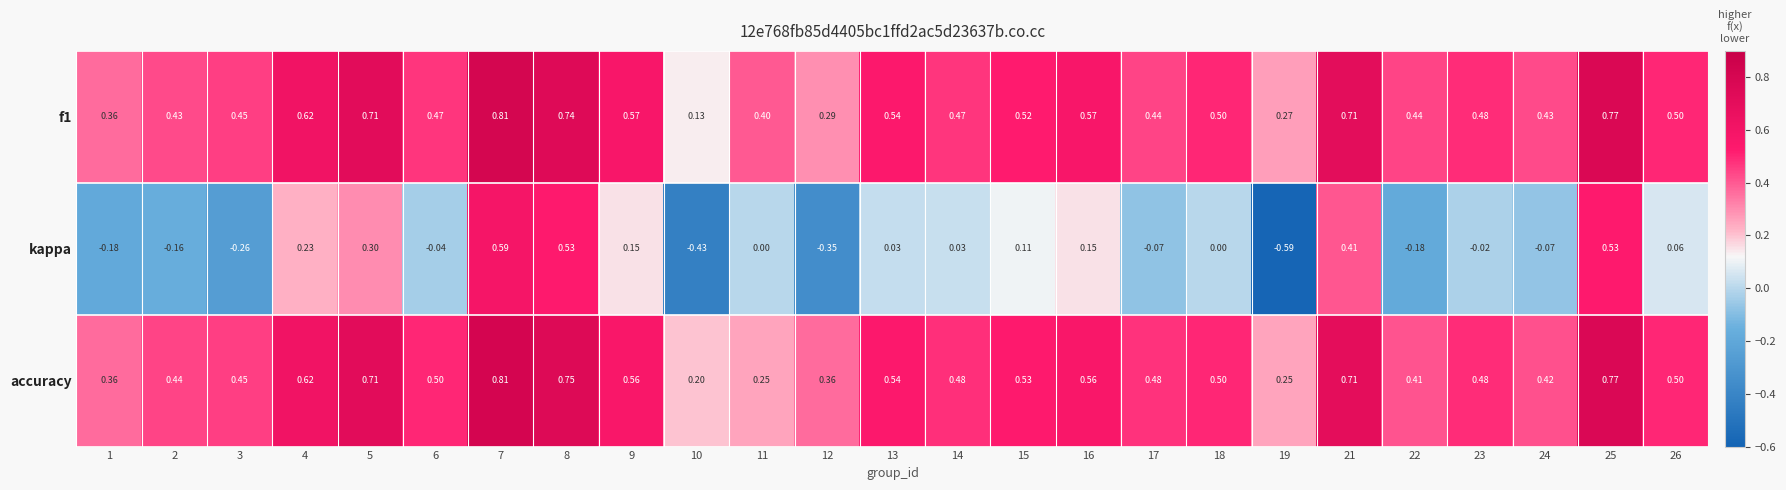

At which category is the sum across all series the highest?

7